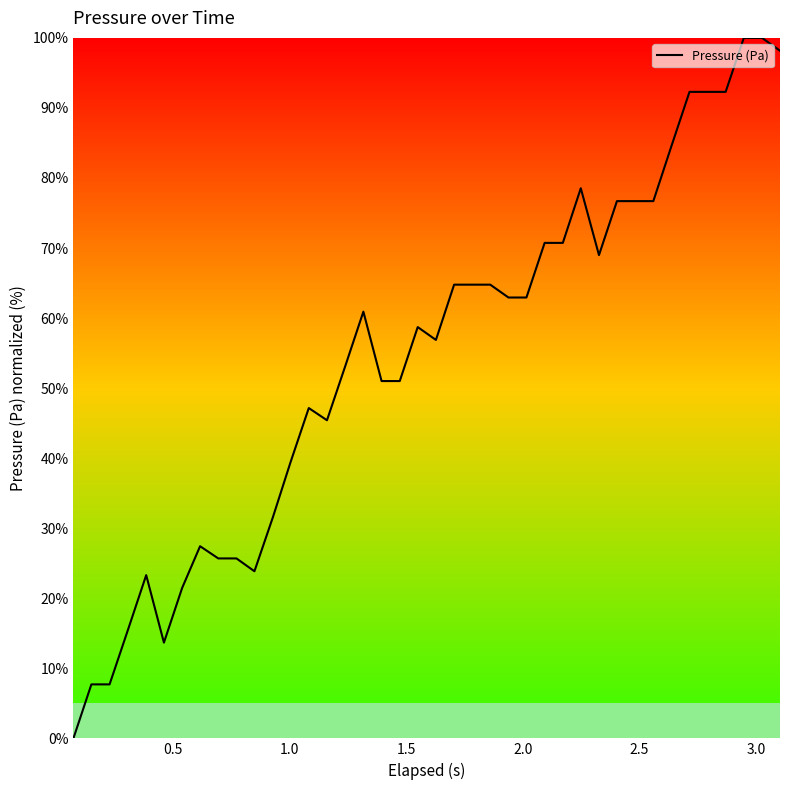

What is the greatest value displayed?

100.0